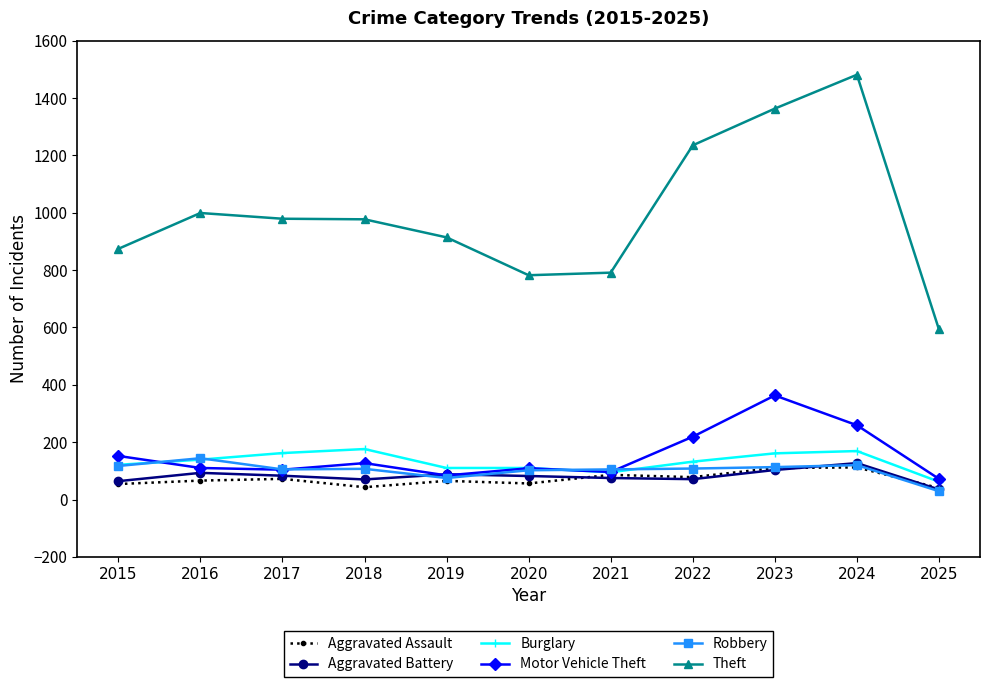

How many data points does each series have?

11